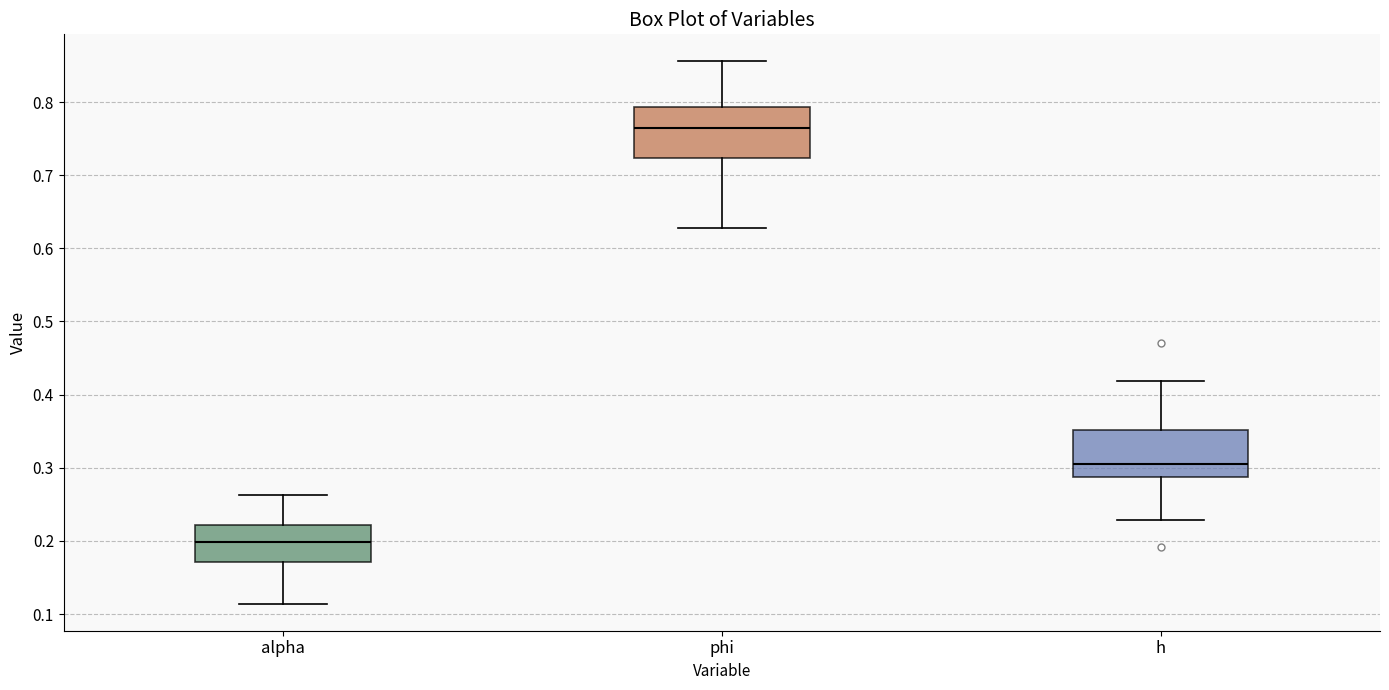

Where does the lower whisker of the box for alpha end on the y-axis? The values are not printed on the chart, so give them approximately, as read against the axis.

0.11